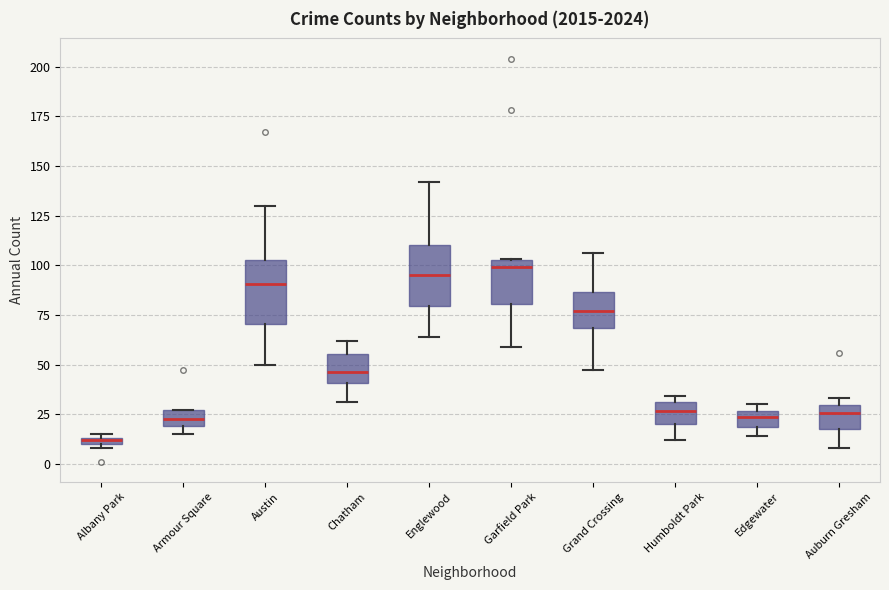

Where is the upper edge of the box for Armour Square on the y-axis? The values are not printed on the chart, so give them approximately, as read against the axis.

25